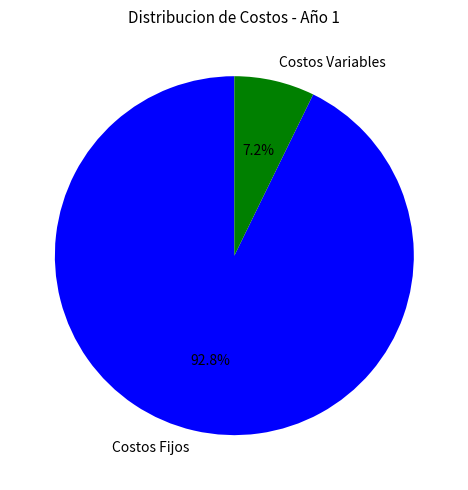

Do Costos Variables and Costos Fijos together represent more than half of the pie?

Yes